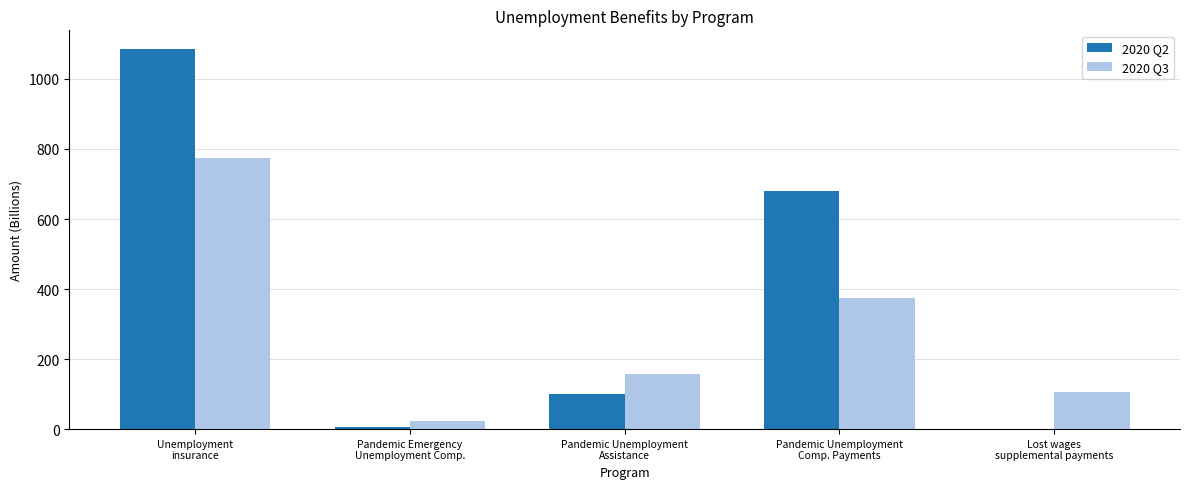

Which series has the largest total across all categories?

2020 Q2